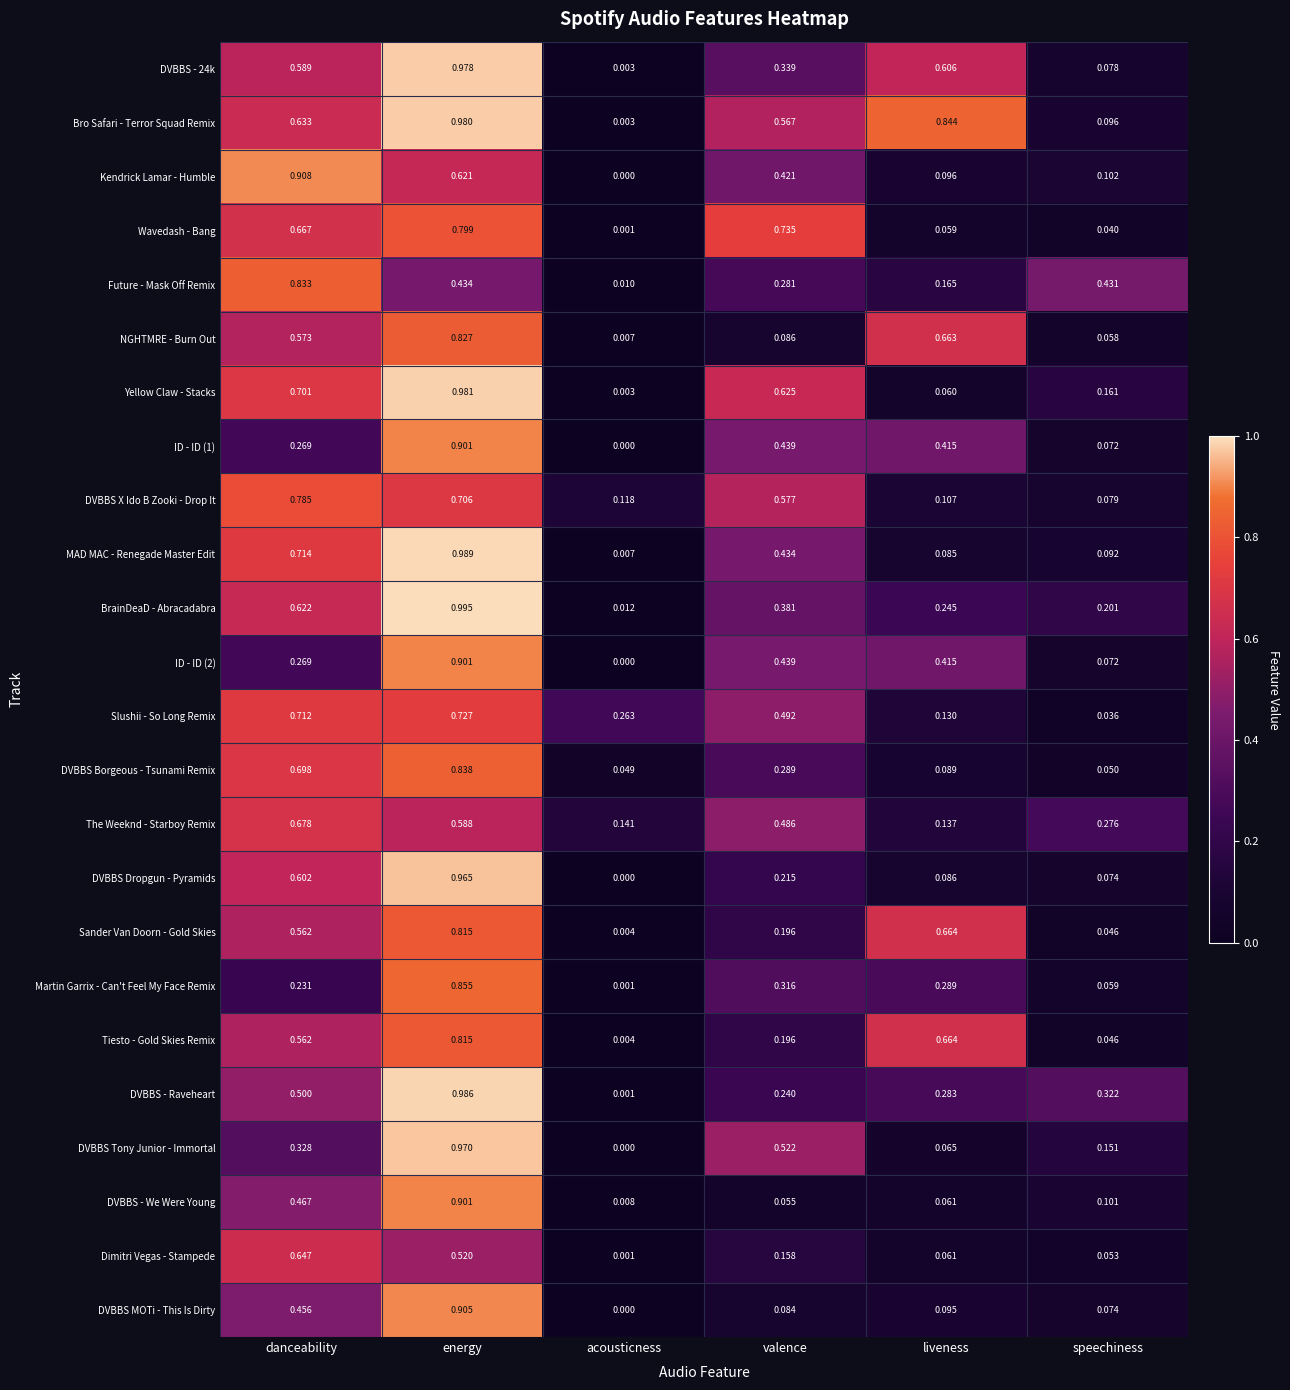

Is the value of Future - Mask Off Remix at energy greater than the value of DVBBS - We Were Young at valence?

Yes